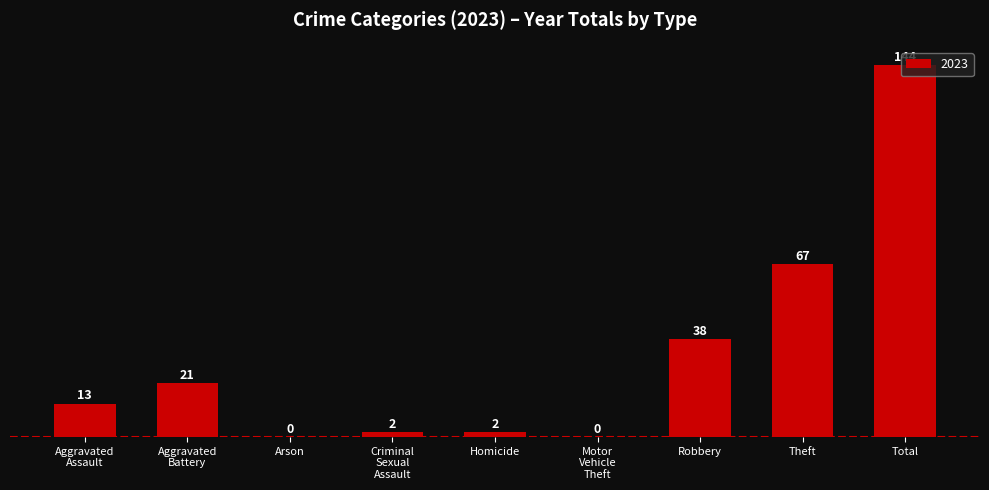

What is the maximum value shown in the chart?

144